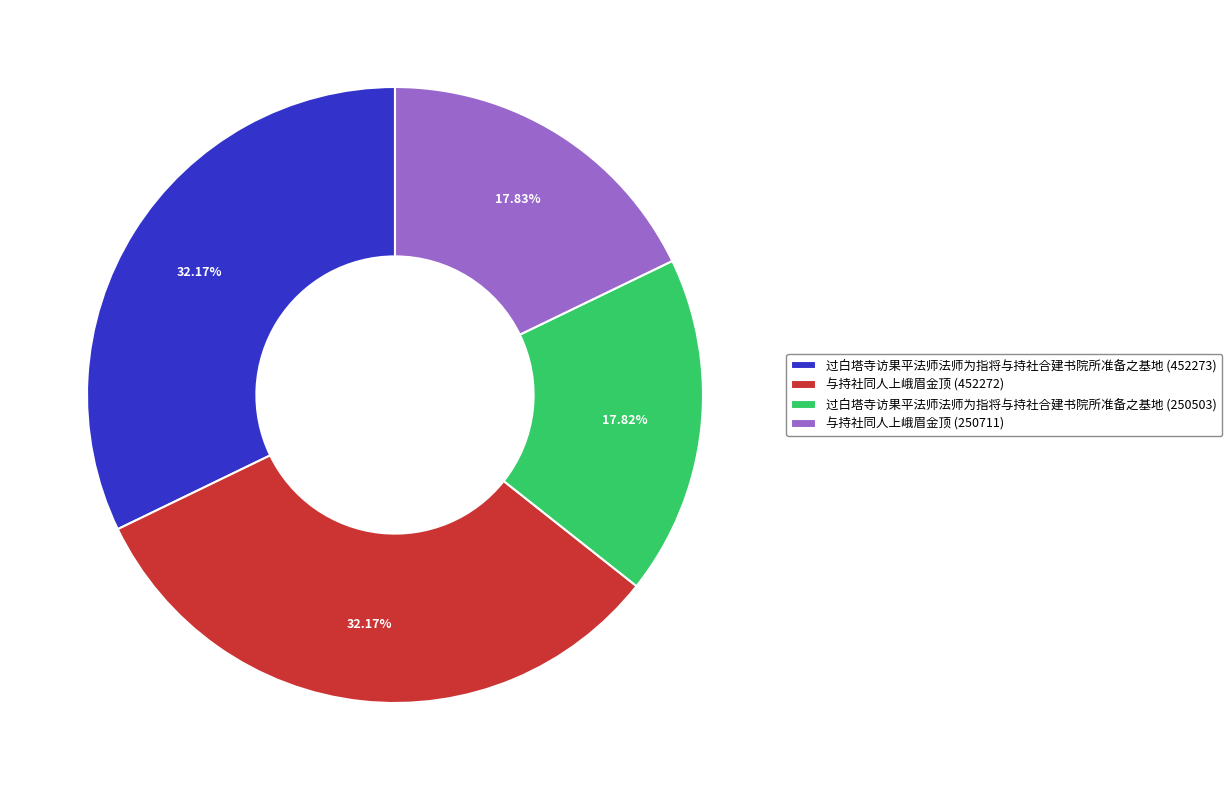

How many slices are in this pie chart?

4